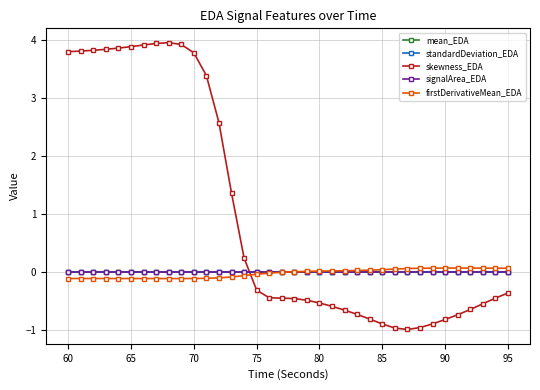

At how many categories does at least one series exceed 1?

14